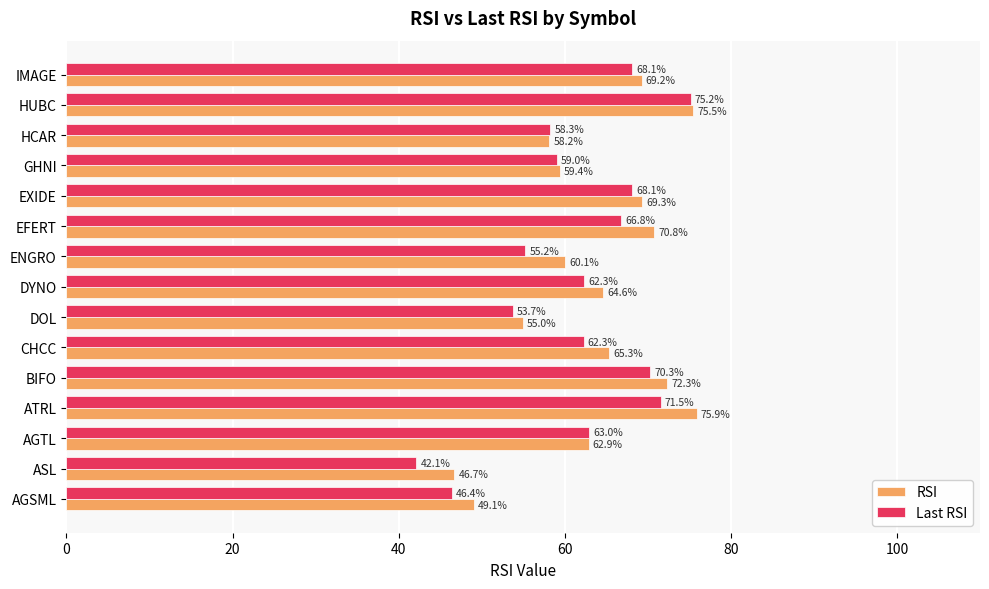

What is the greatest value displayed?

75.9